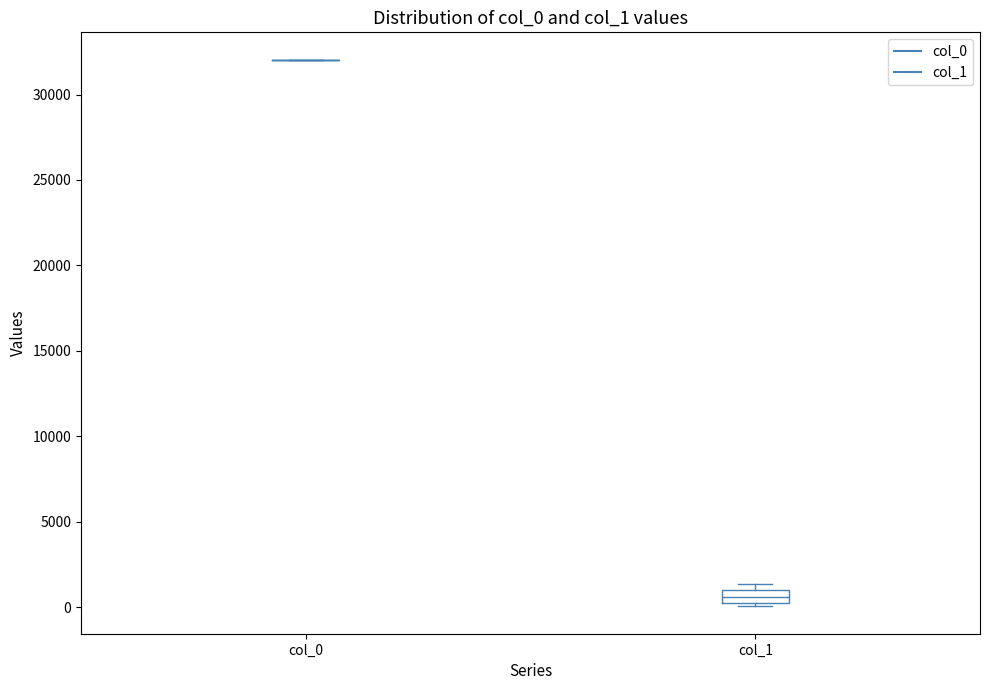

Which box is the tallest, from its lower edge to its upper edge?

col_1